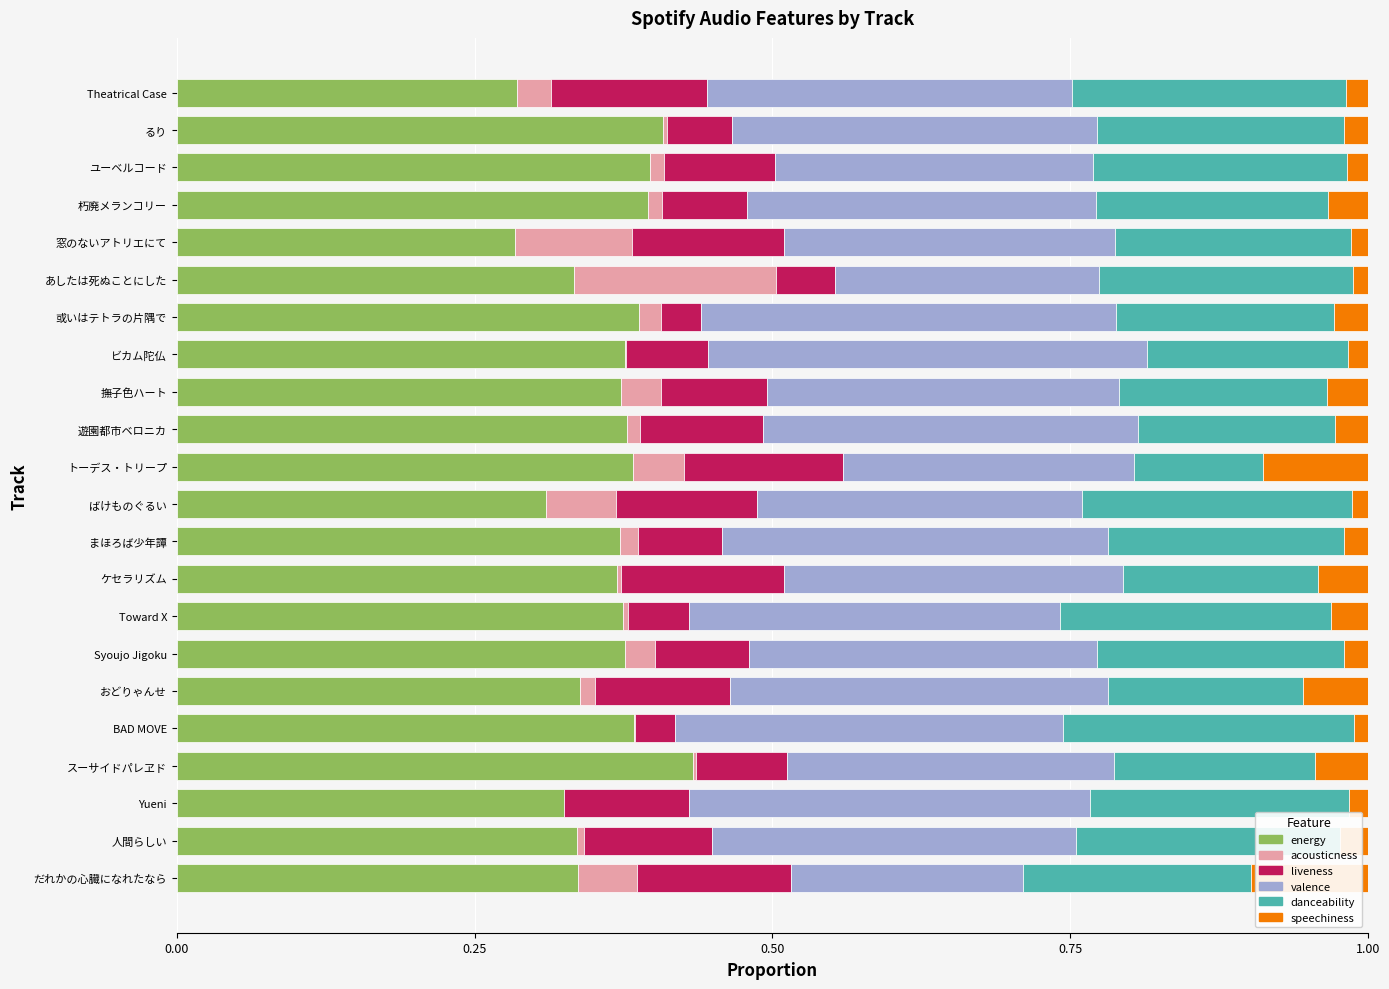

The value of energy at ケセラリズム is 0.4. True or false?

True